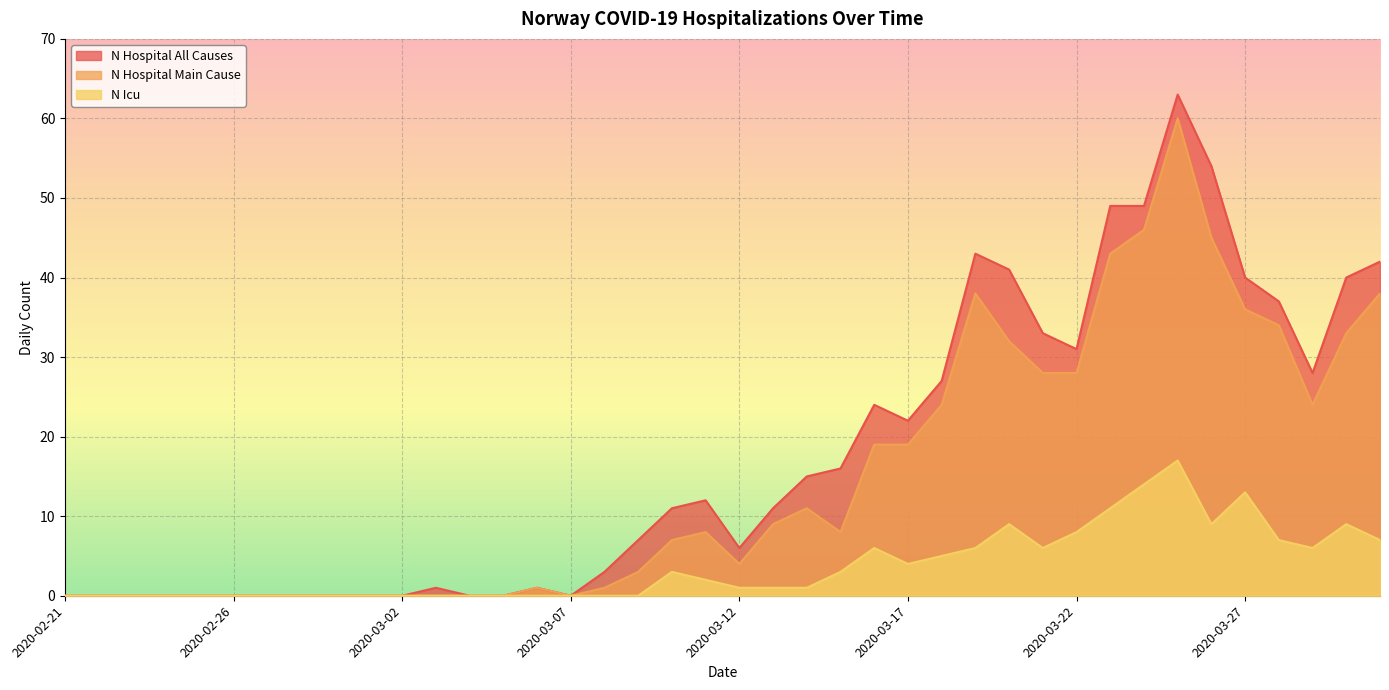

What is the average value of the n_hospital_all_causes series?

18